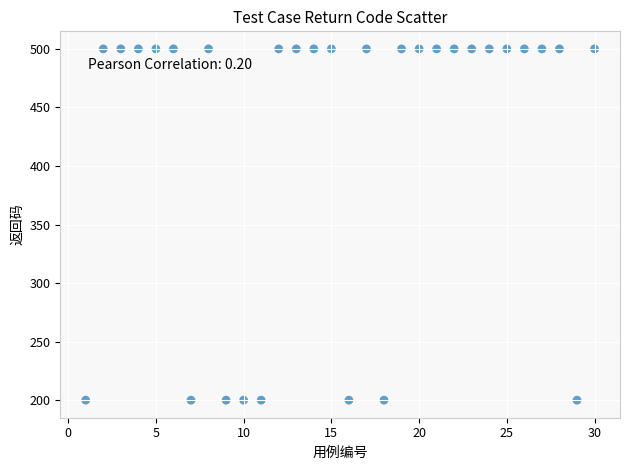

What is the range of X values (max minus min)?

29